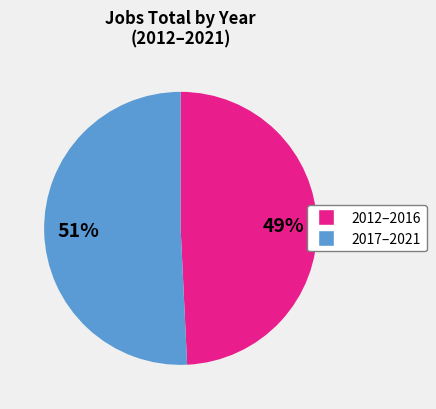

To the nearest percent, what is the average slice percentage?

50%